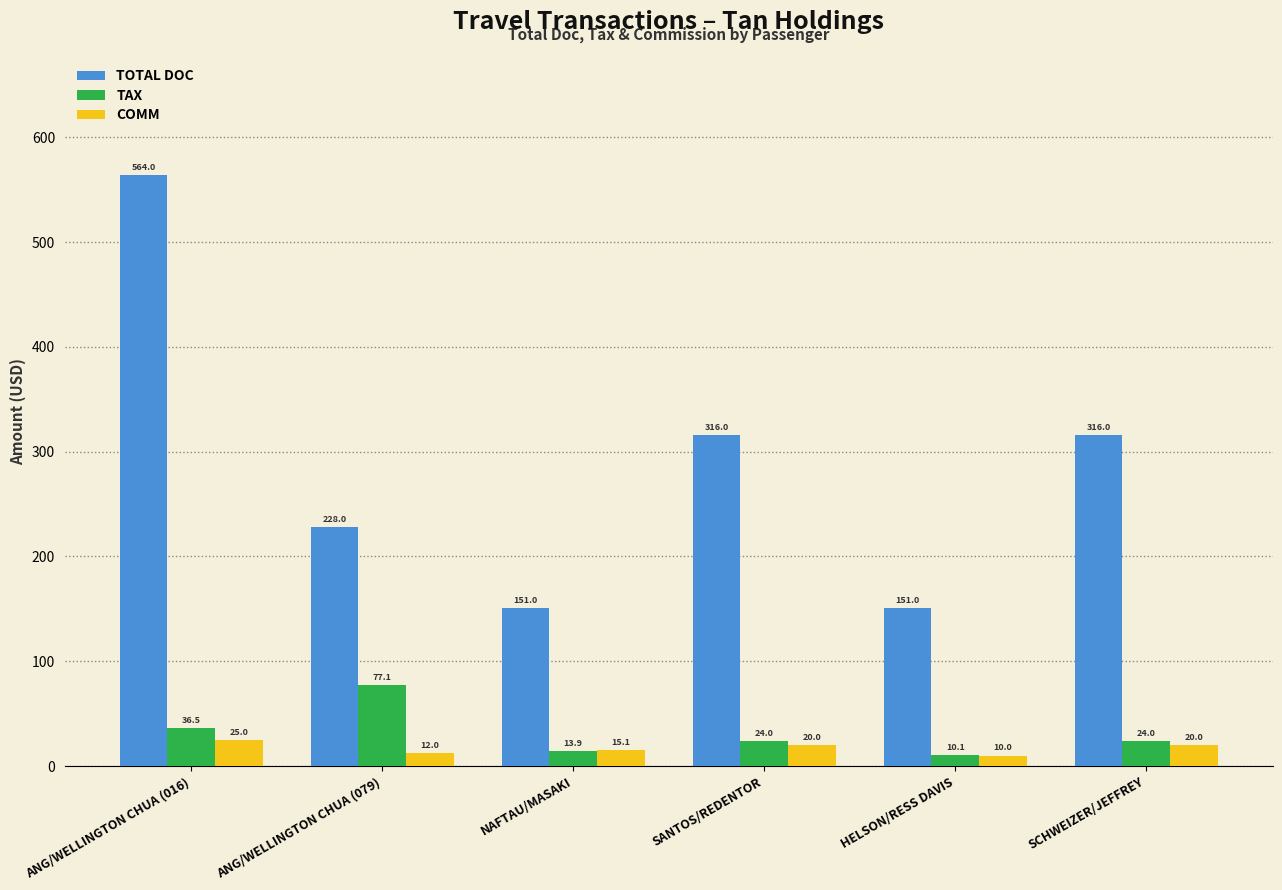

What is the total value across all series at NAFTAU/MASAKI?

180.0